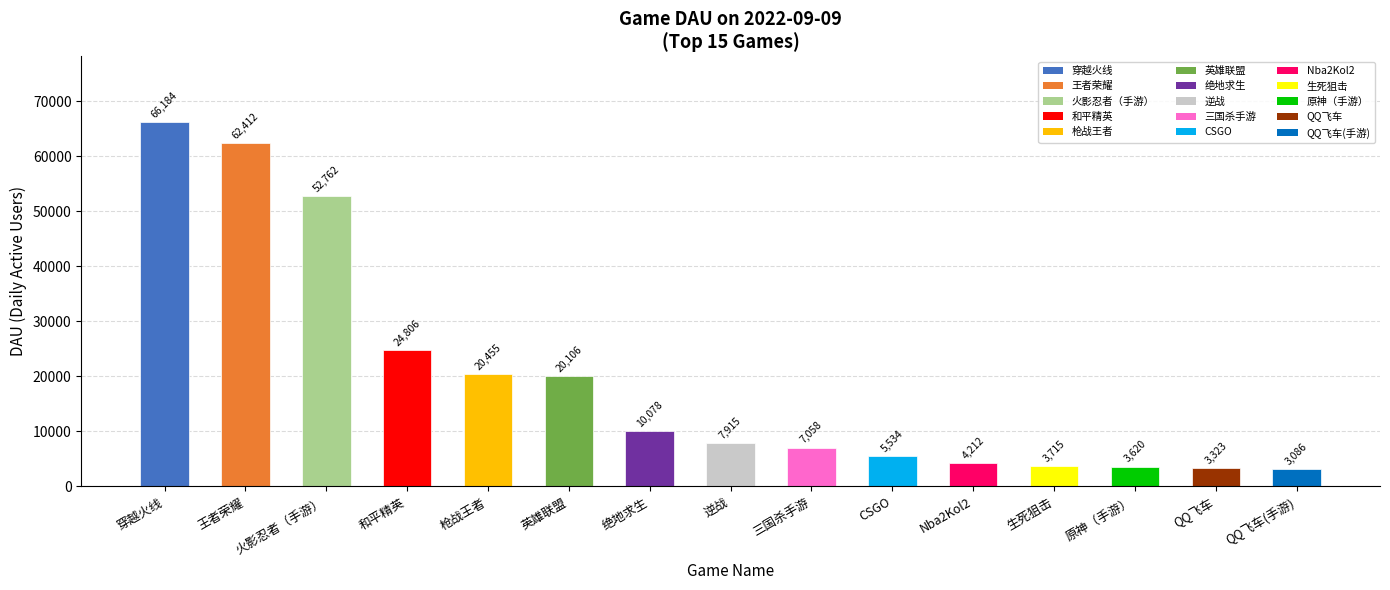

What is the change in value from 火影忍者（手游） to 逆战?

-44847